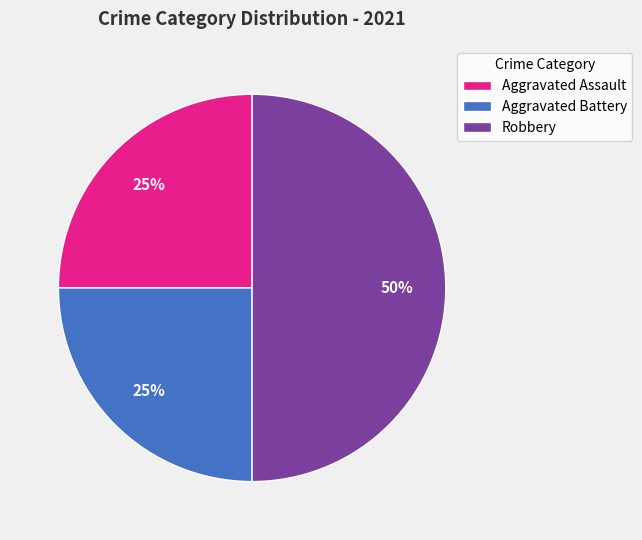

What is the largest slice in the pie chart?

Robbery